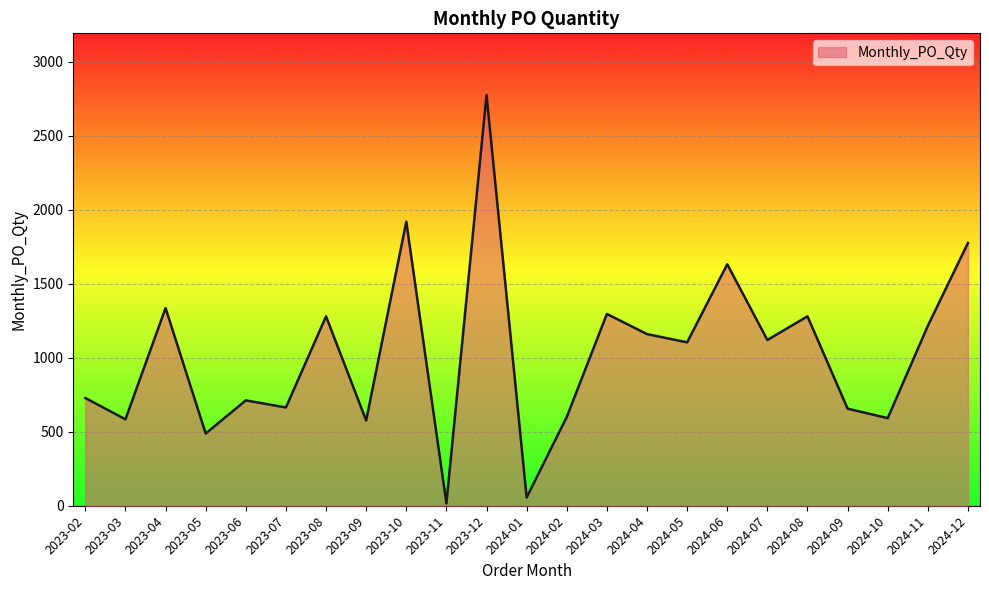

Does the chart display data point markers on the line(s)?

No